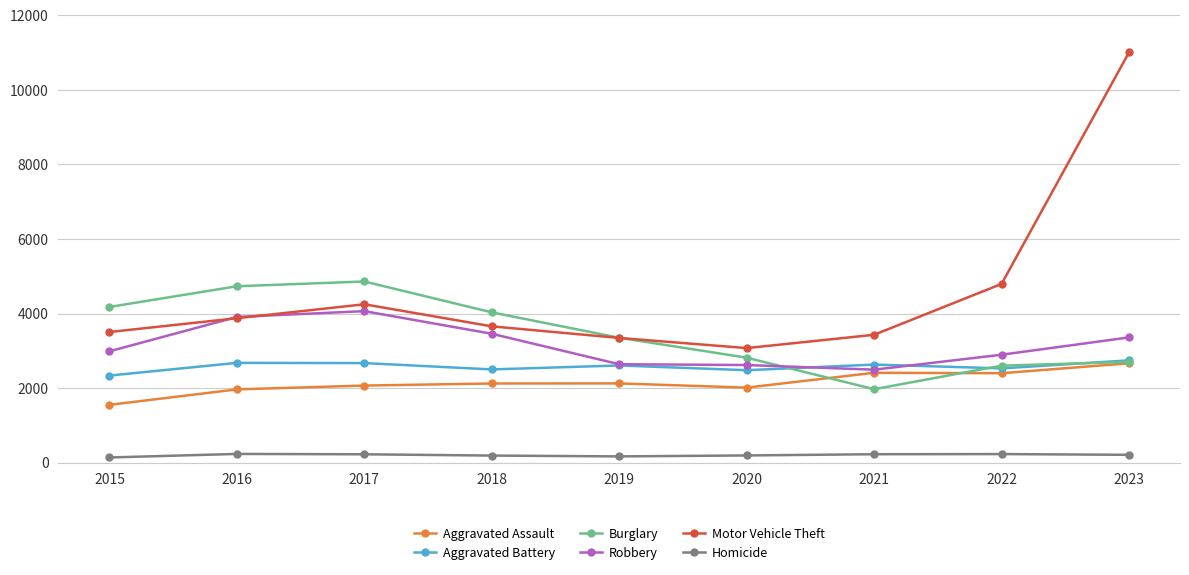

The value of Aggravated Assault at 2019 is 2129. True or false?

True